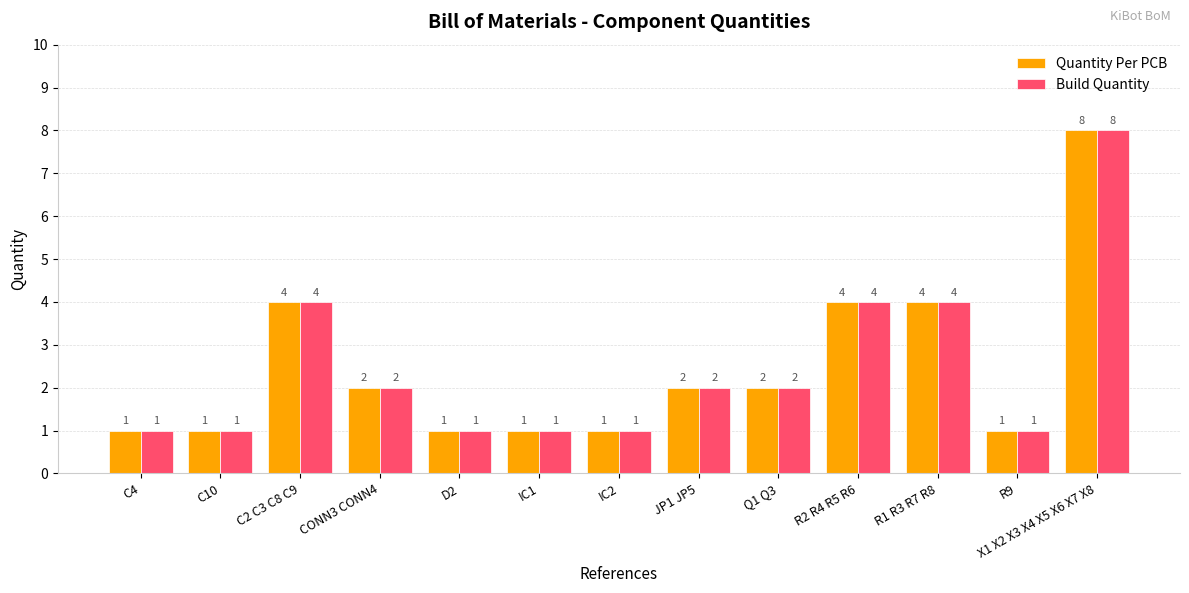

What is the label of the 12th bar from the left?

R9